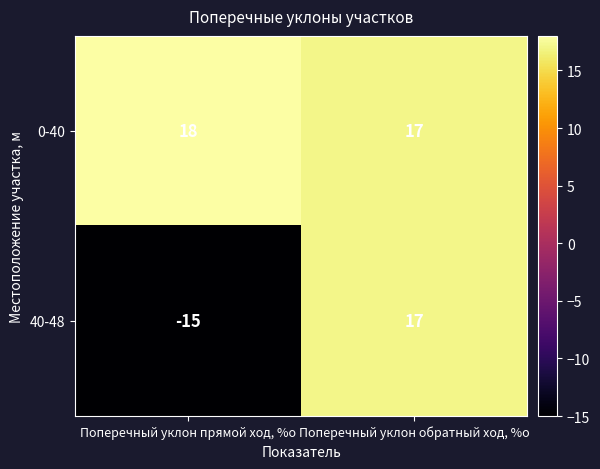

Rank the series by their average value, from lowest to highest.

40-48, 0-40